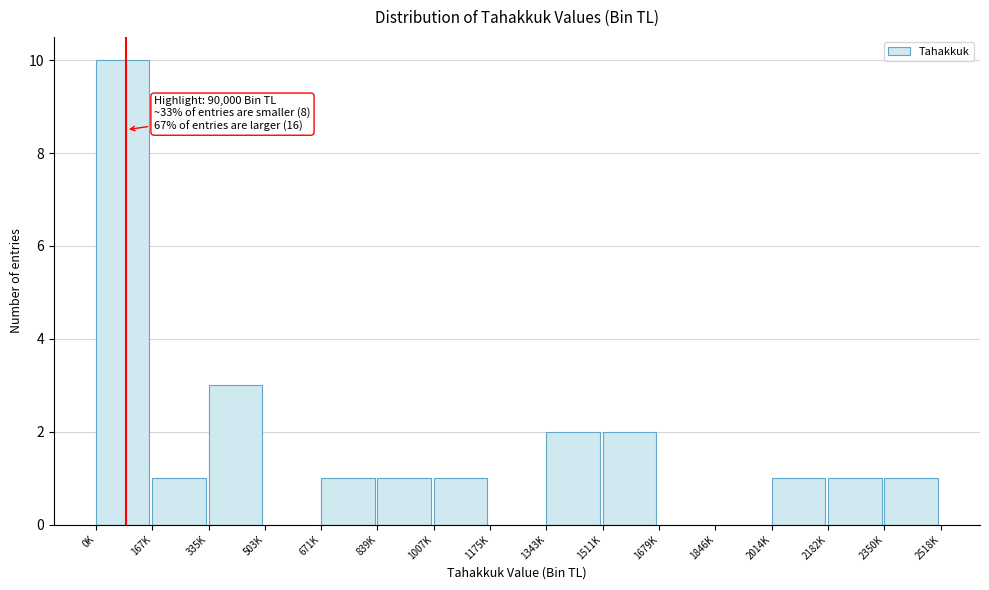

Reading left to right, what are all the values shown in this chart?

0K=10	167K=1	335K=3	503K=0	671K=1	839K=1	1007K=1	1175K=0	1343K=2	1511K=2	1679K=0	1846K=0	2014K=1	2182K=1	2350K=1